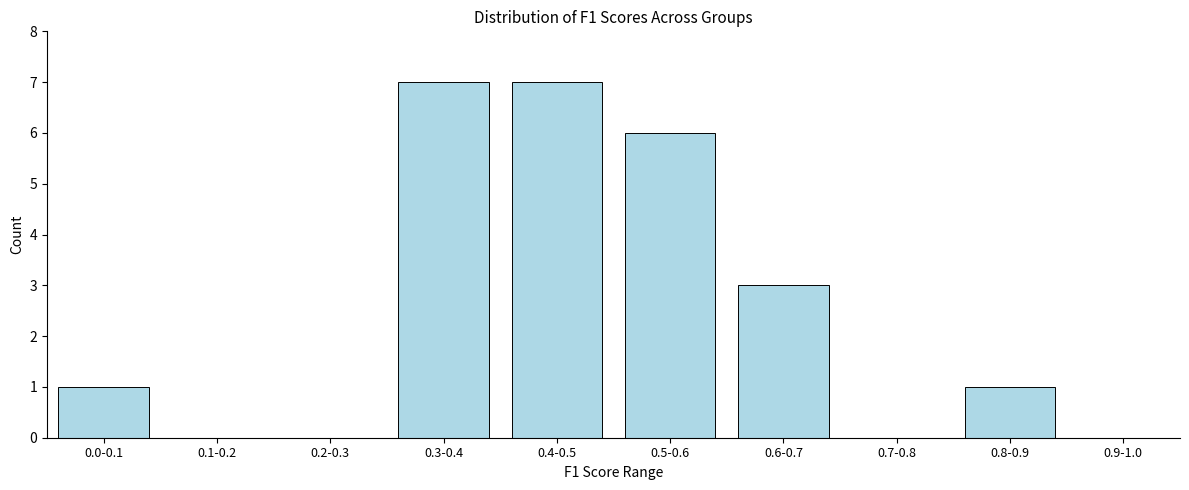

Reading left to right, what are all the values shown in this chart?

0.0-0.1=1	0.1-0.2=0	0.2-0.3=0	0.3-0.4=7	0.4-0.5=7	0.5-0.6=6	0.6-0.7=3	0.7-0.8=0	0.8-0.9=1	0.9-1.0=0